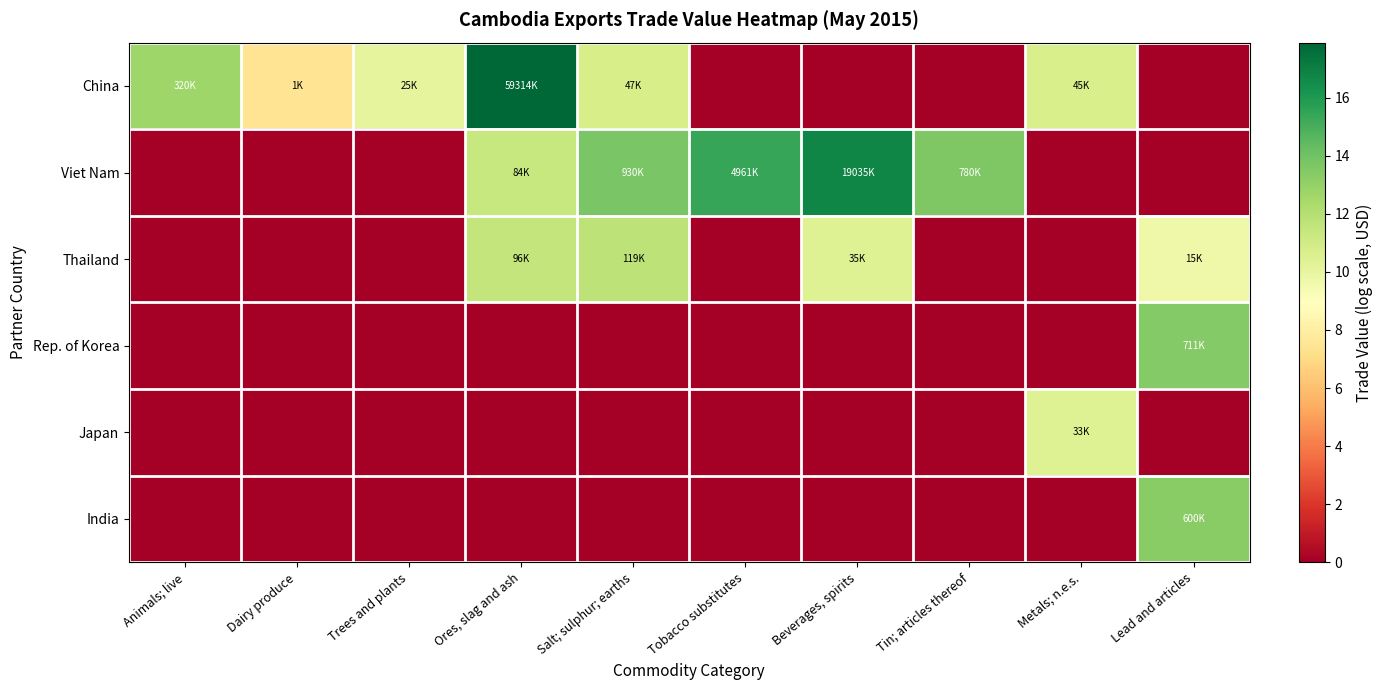

Which series changed the most between Ores, slag and ash and Beverages, spirits?

China